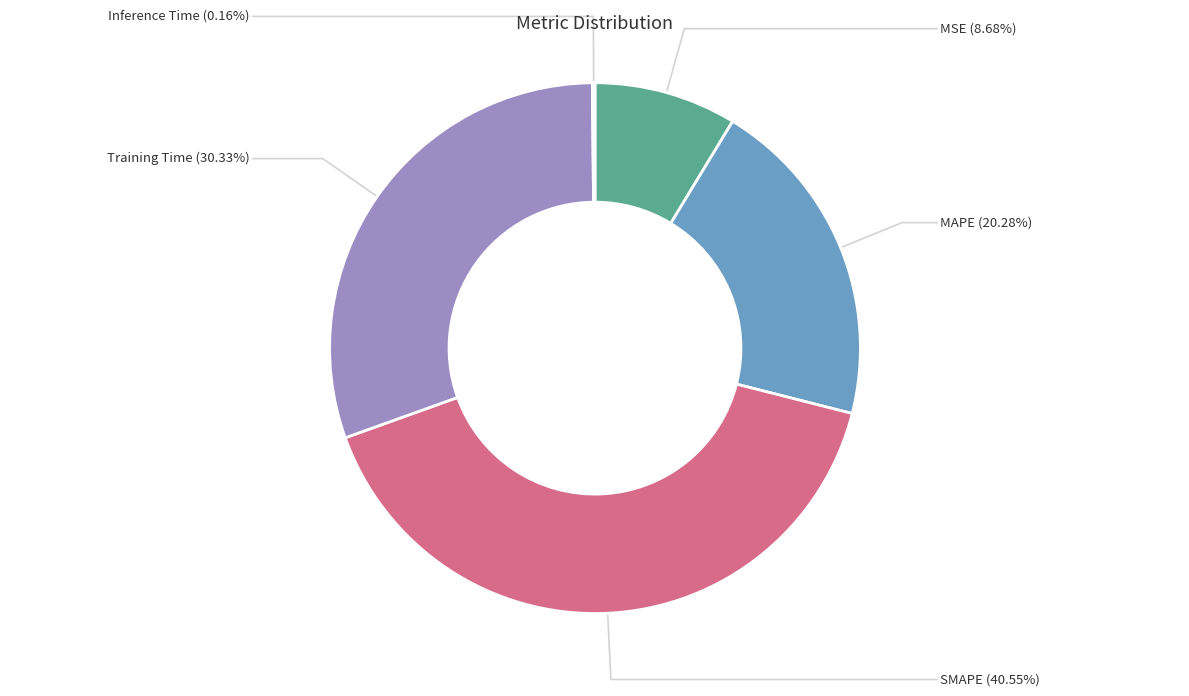

Which category has the biggest portion of the pie?

SMAPE